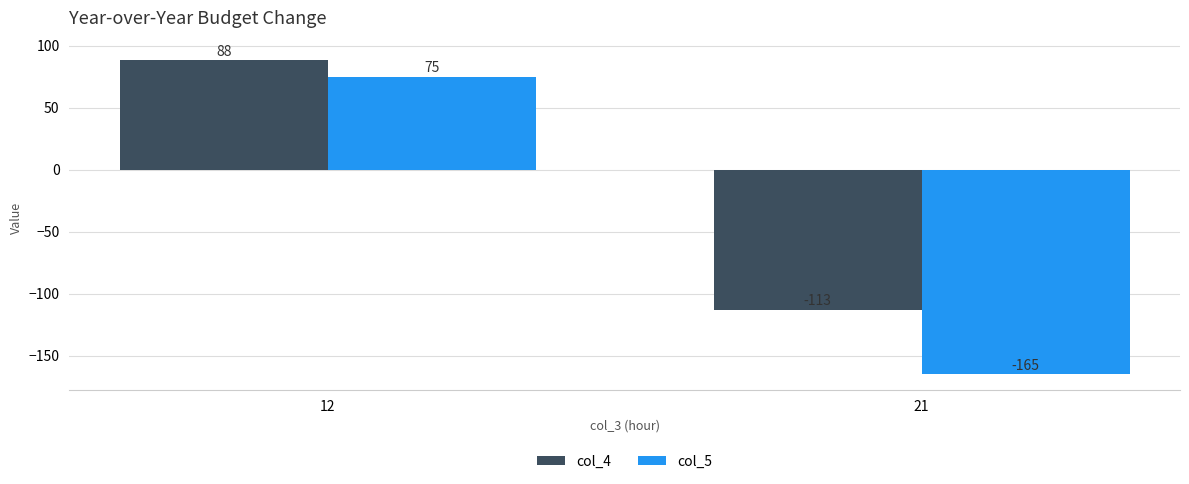

What is the difference between the highest and lowest values at 21?

52